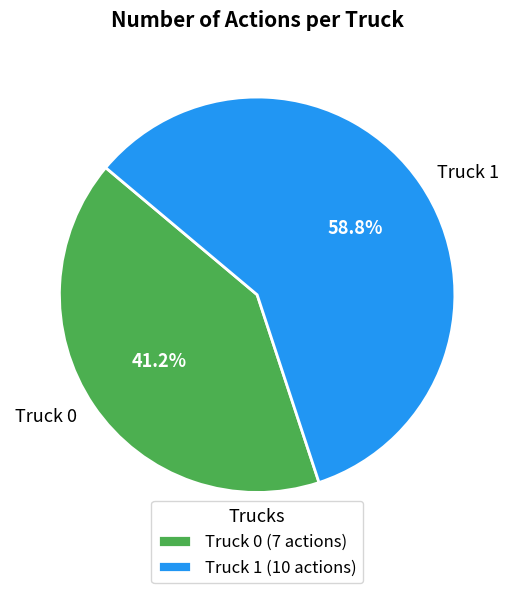

What is the smallest slice in the pie chart?

Truck 0